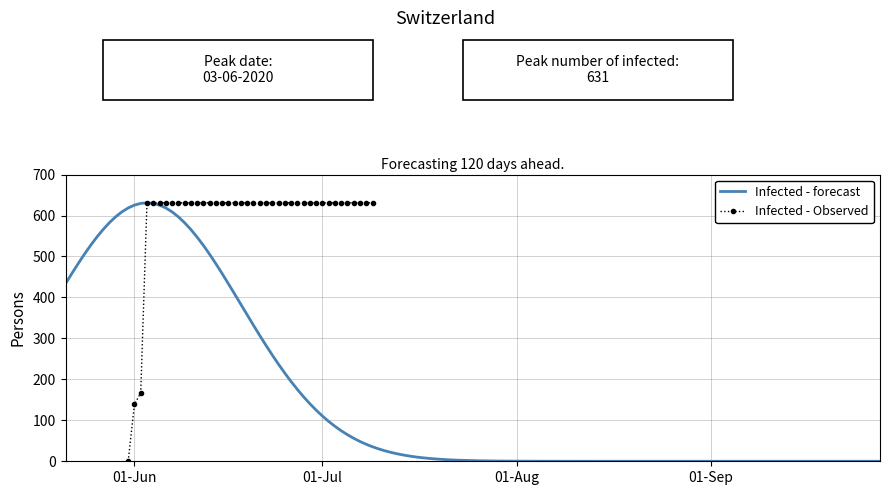

Between 2020-06-14 and 2020-06-27, which is larger?

2020-06-14